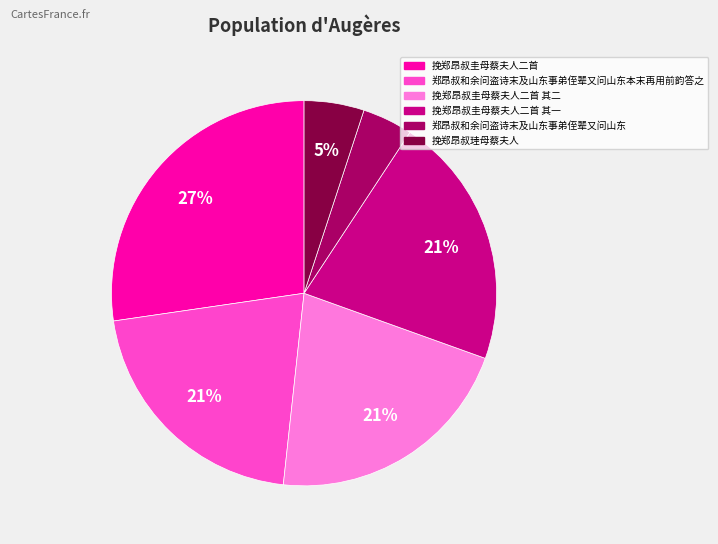

Does any single category account for the majority?

No